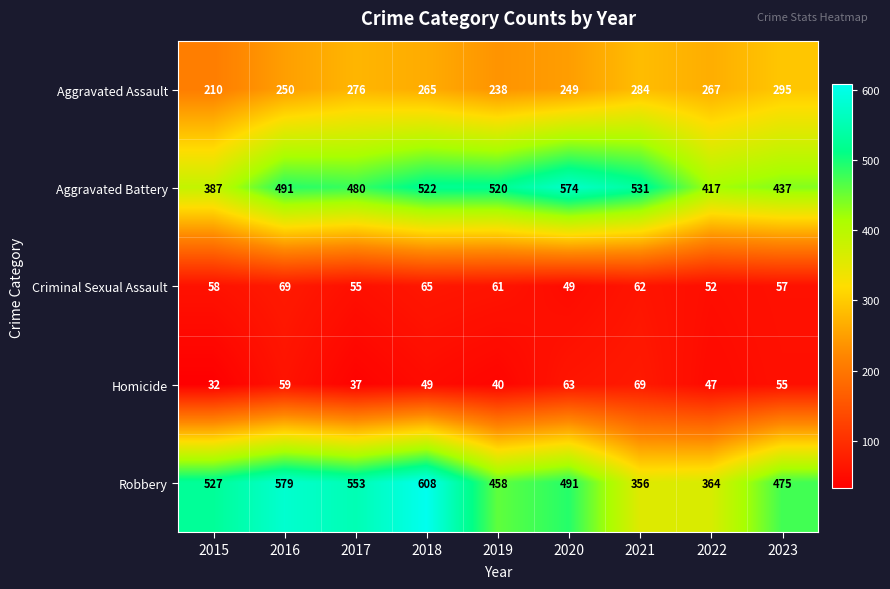

Which label corresponds to the largest value in the chart?

2018